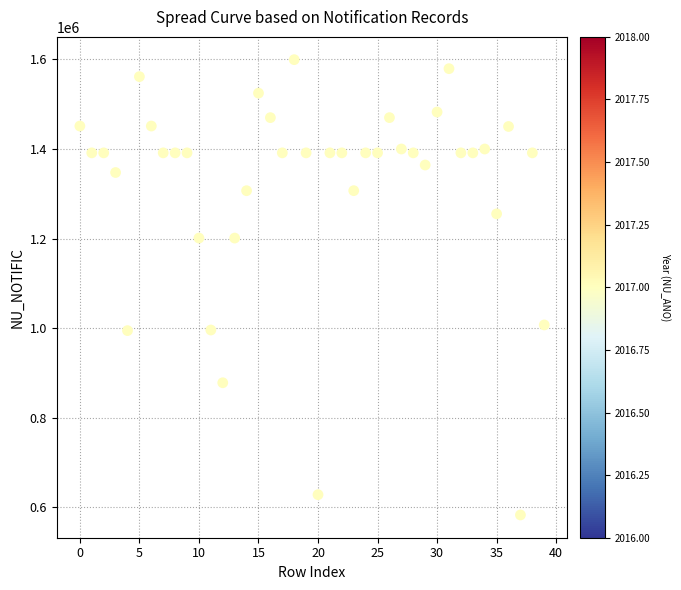

What Y value in the scatter plot is closest to 1090998?

1006938